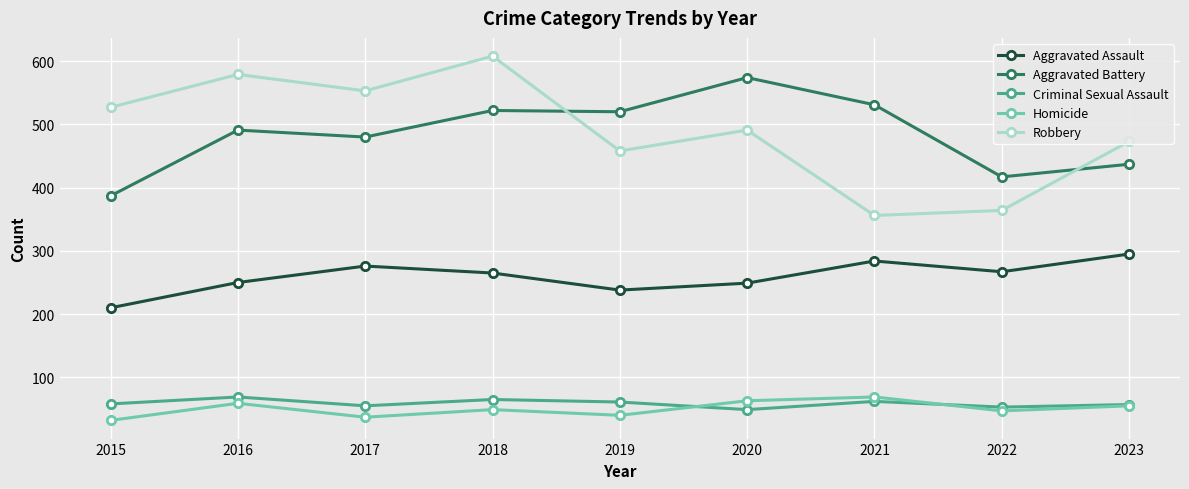

What is the sum of all Criminal Sexual Assault values?

529